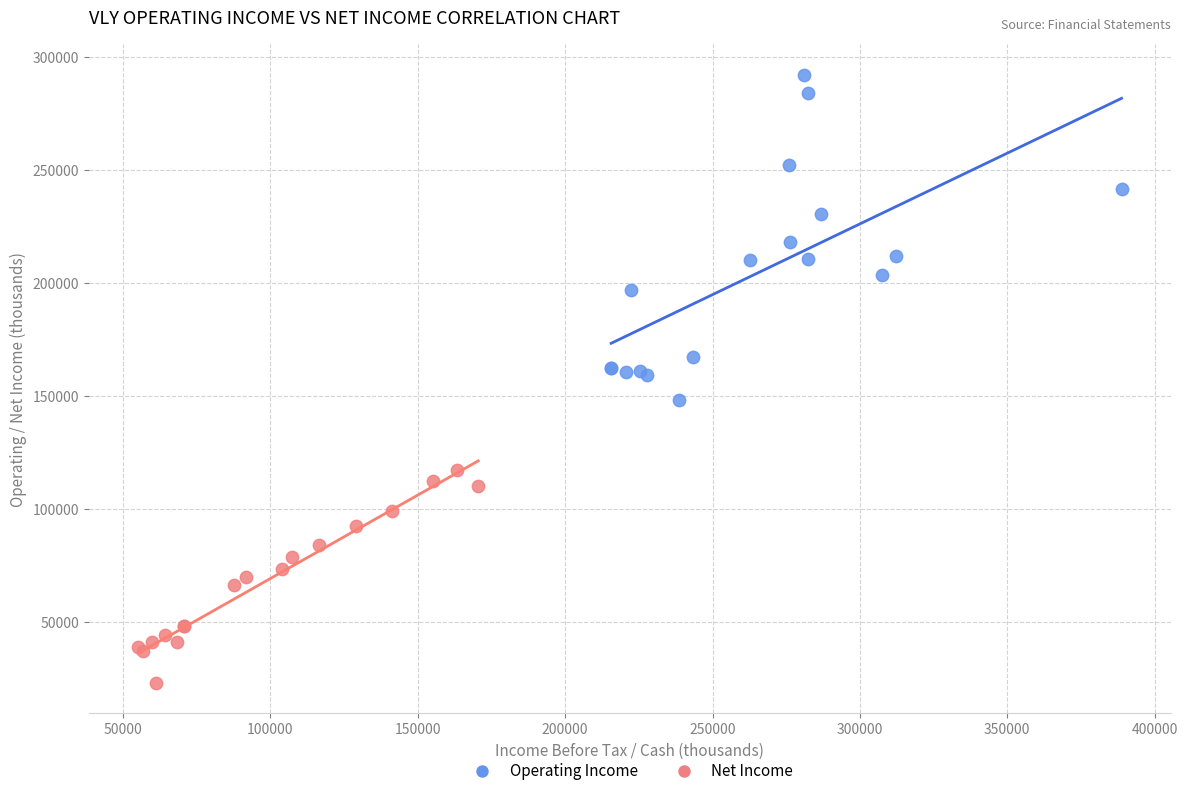

Which series contains the highest Y value?

Operating Income